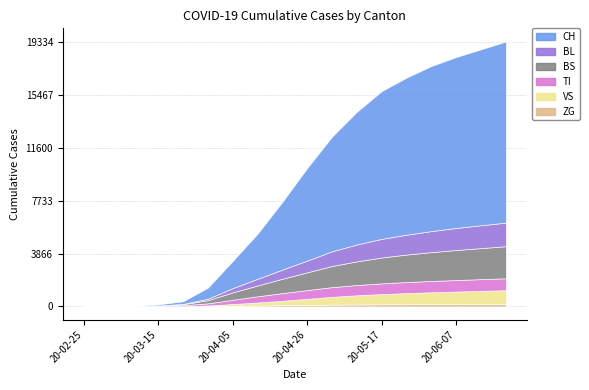

What is the highest value of the ZG series?

194